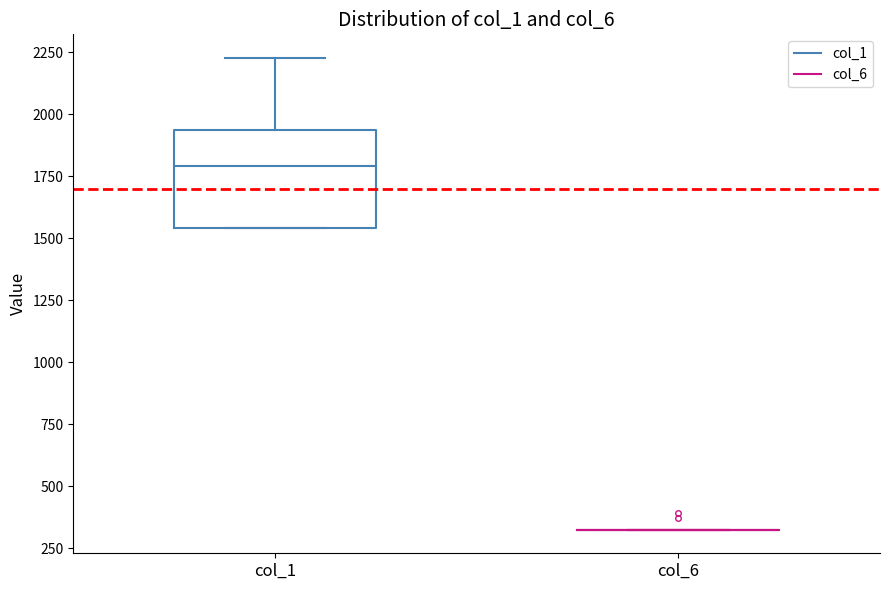

Which box is the tallest, from its lower edge to its upper edge?

col_1